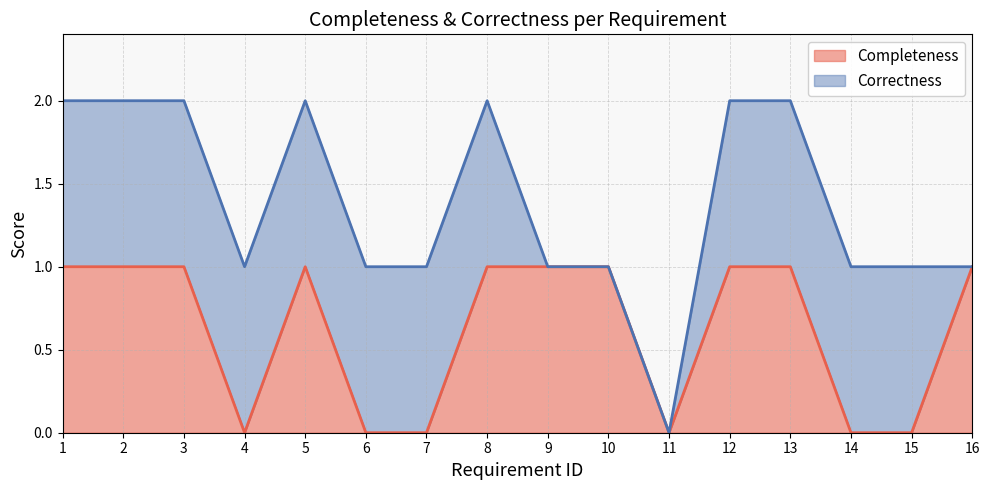

List the labels in order of value, smallest first.

4, 6, 7, 11, 14, 15, 1, 2, 3, 5, 8, 9, 10, 12, 13, 16